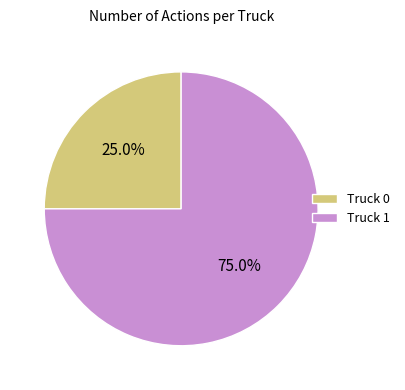

To the nearest percent, what portion does Truck 1 represent?

75%